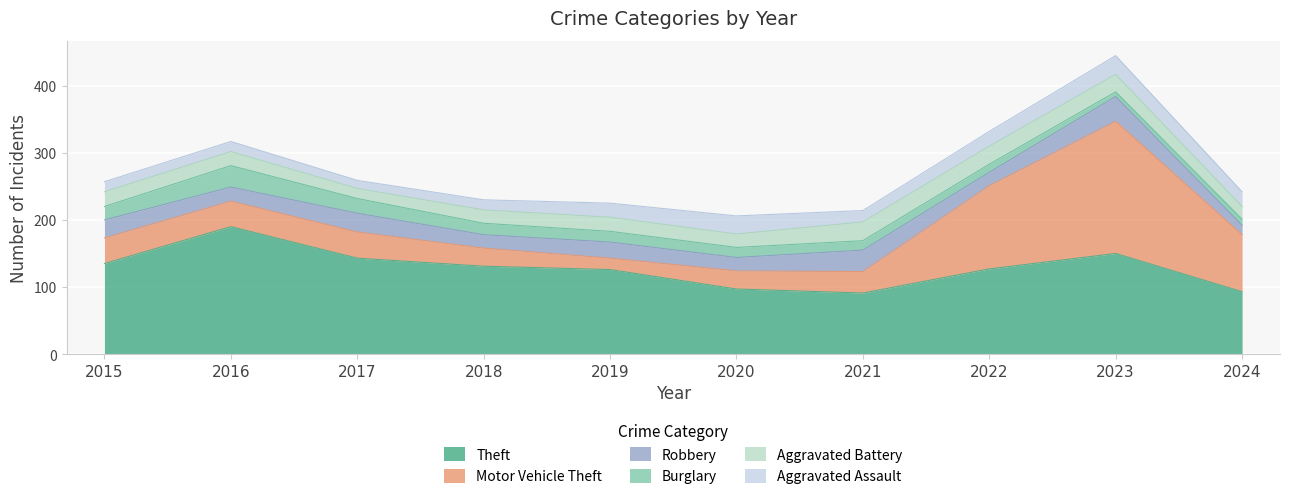

At which category does Motor Vehicle Theft reach its first local valley?

2019